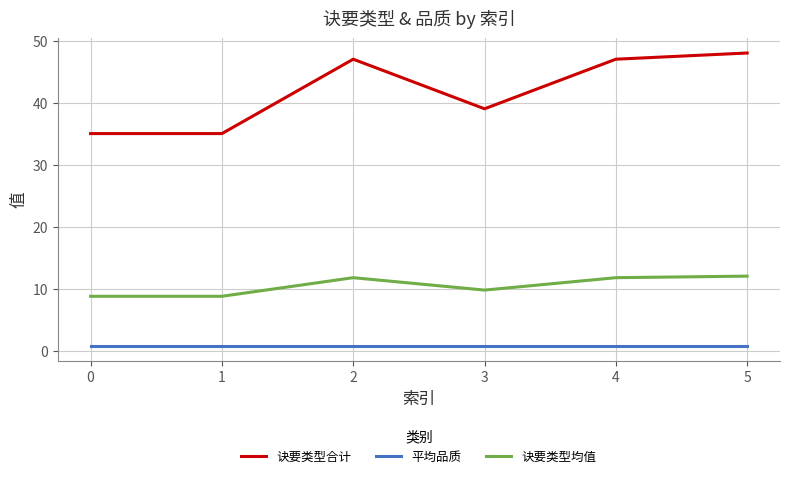

What is the sum of all 诀要类型合计 values?

251.0